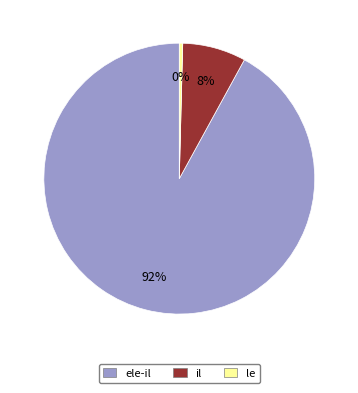

Is ele-il the majority of the pie?

Yes